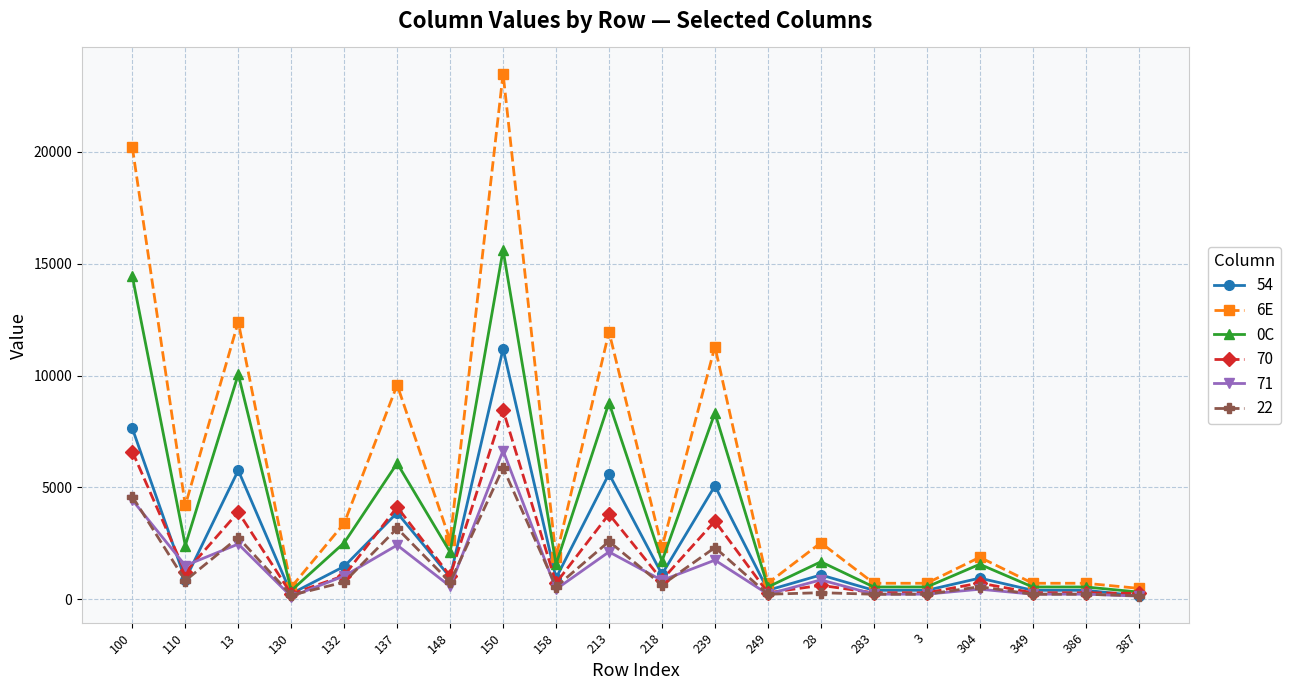

What position from the right is 304?

4